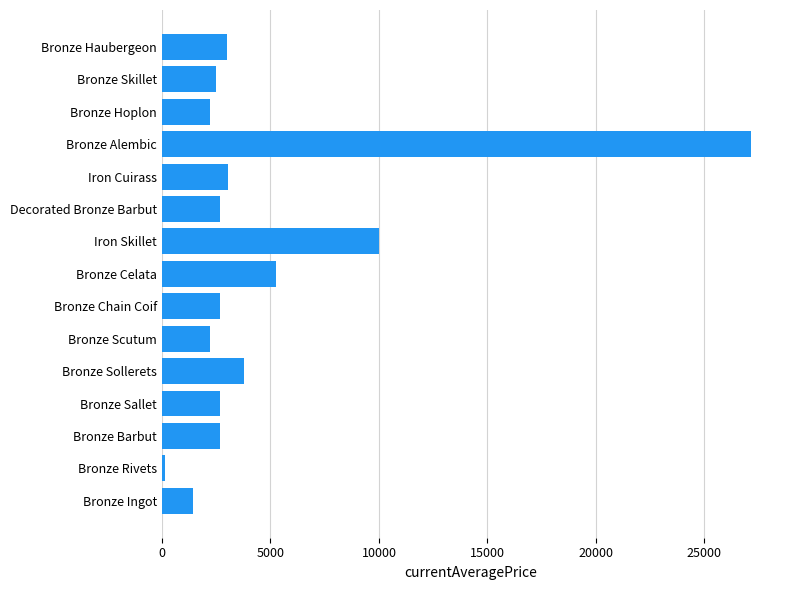

At which category does the chart reach its minimum across all series?

Bronze Rivets